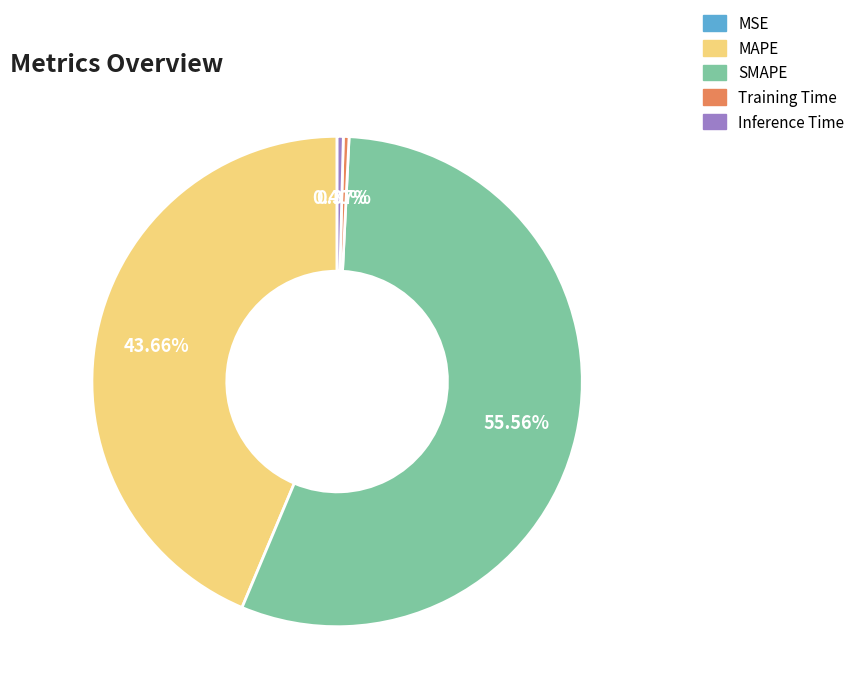

Between SMAPE and MAPE, which is larger?

SMAPE